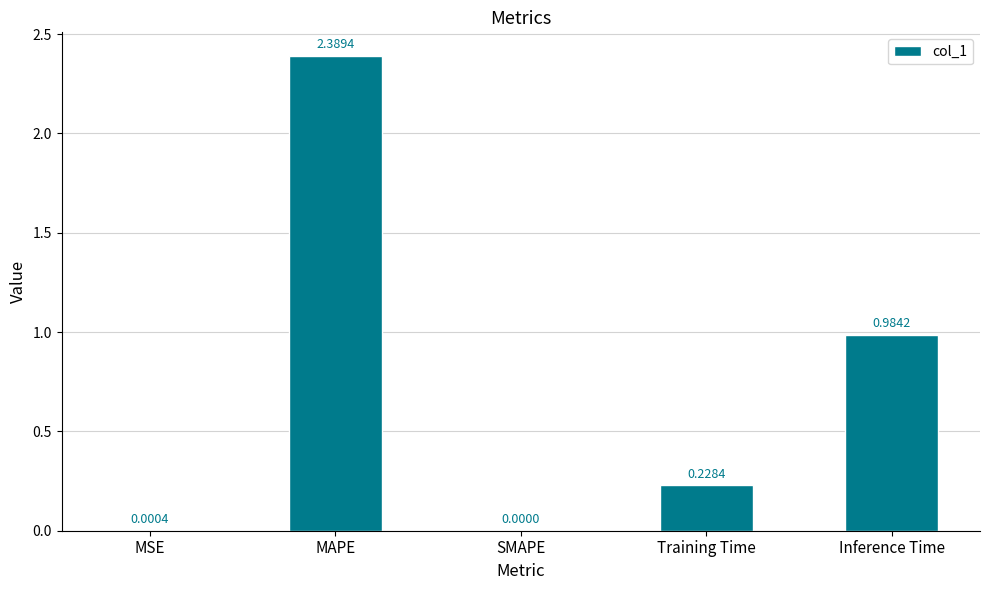

What is the sum of all values?

3.6